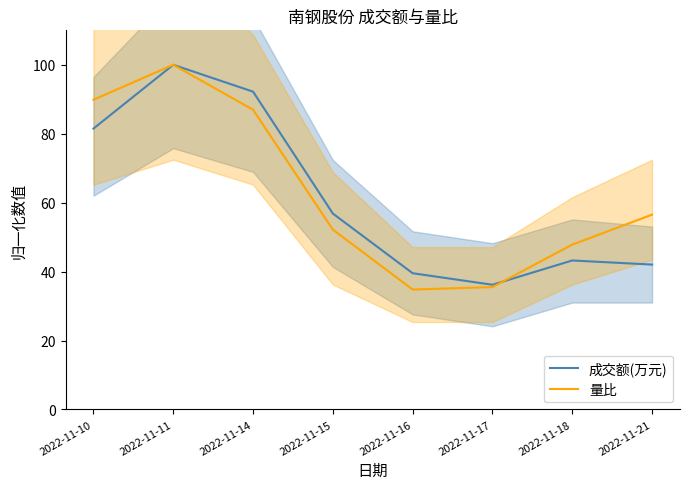

How many times do 成交额(万元) and 量比 cross each other?

1